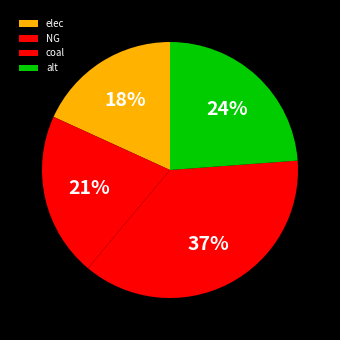

Does any single category account for the majority?

No